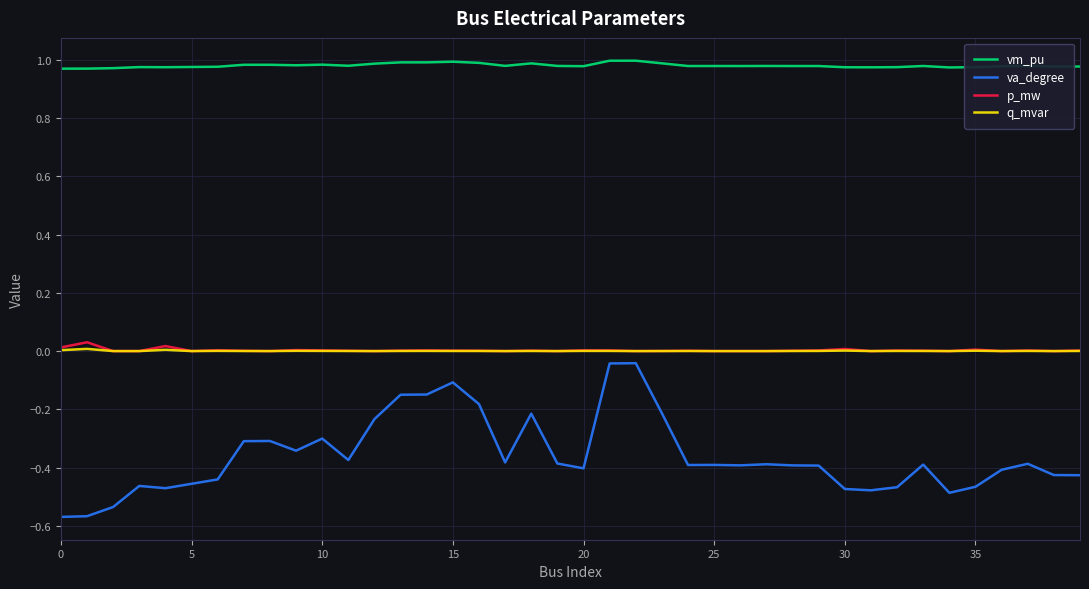

True or false: va_degree and q_mvar cross at least once.

False